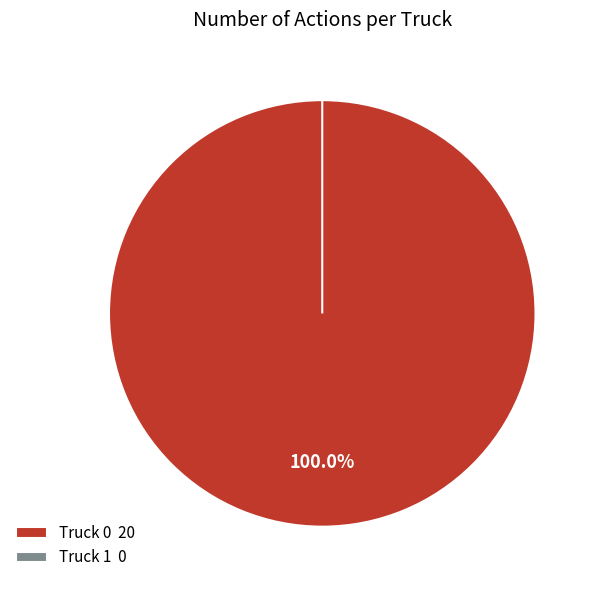

To the nearest percent, what percentage of the pie is Truck 0?

100%